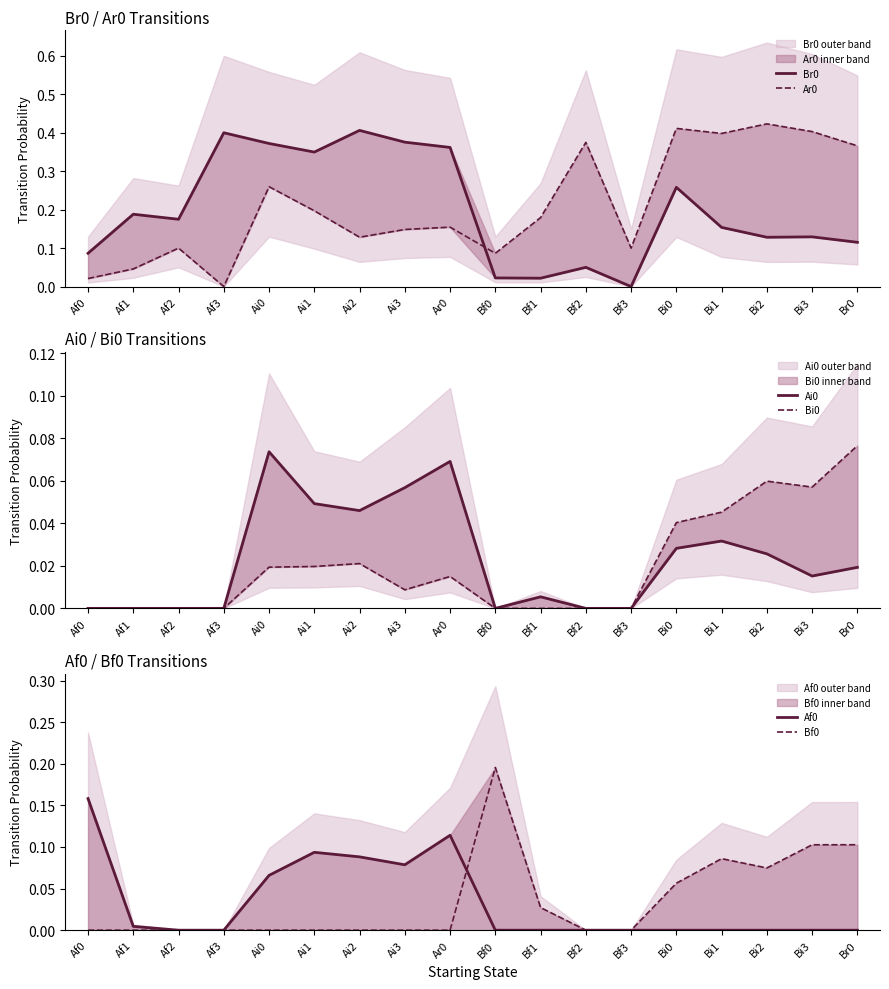

At which category does the chart reach its minimum across all series?

Bf3